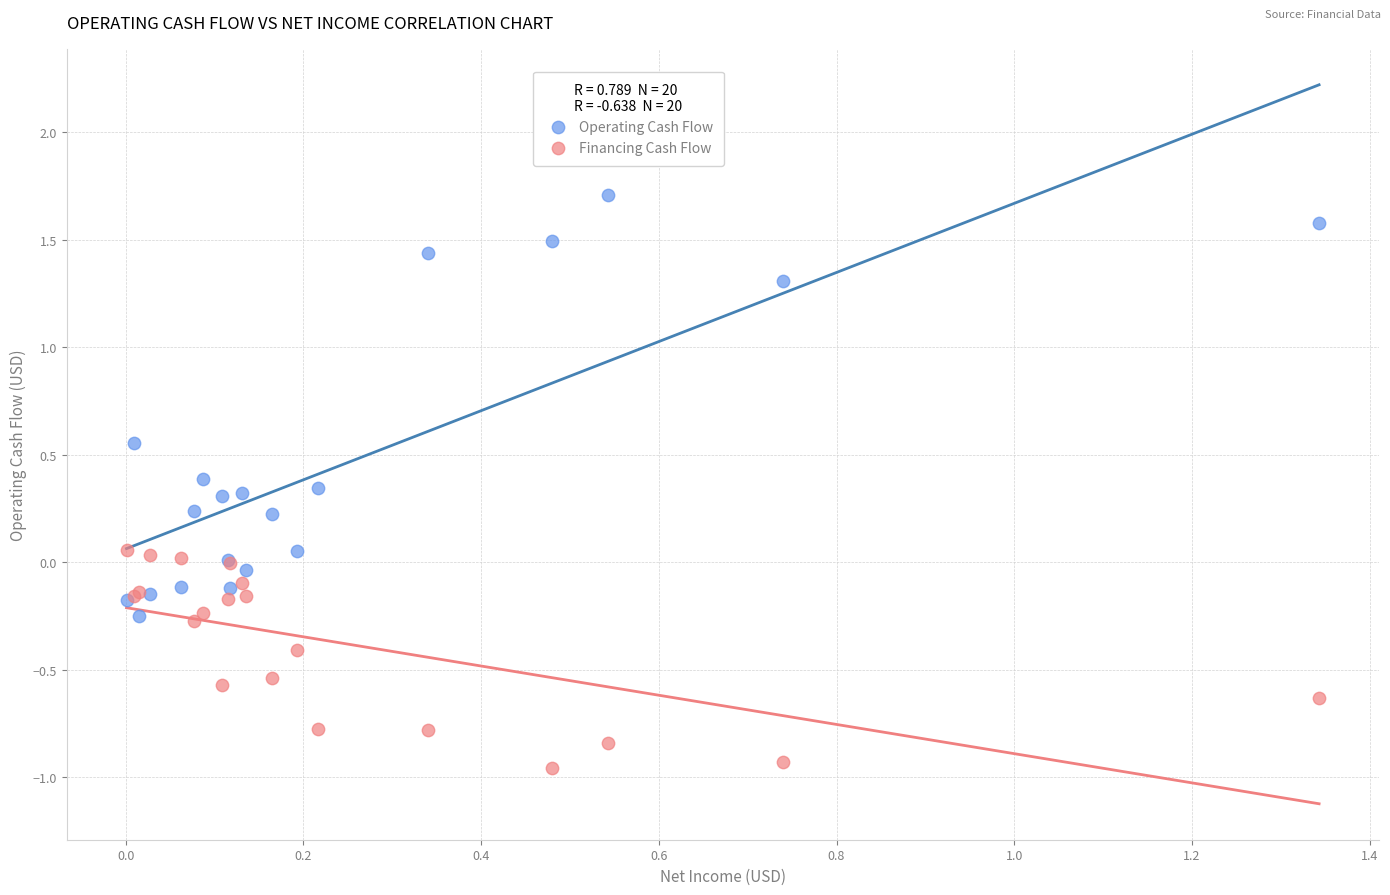

What are all the series names shown in the legend?

Operating Cash Flow, Financing Cash Flow